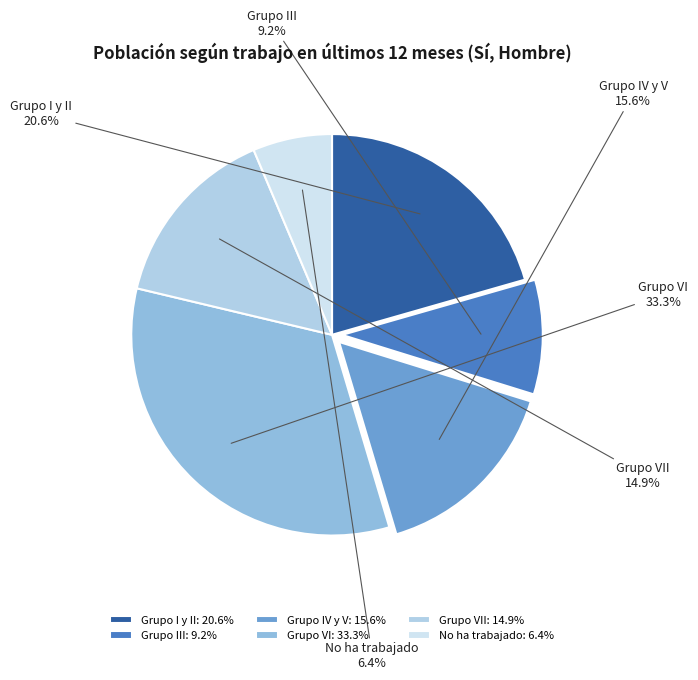

The No ha trabajado slice represents 6% of the pie. True or false?

True